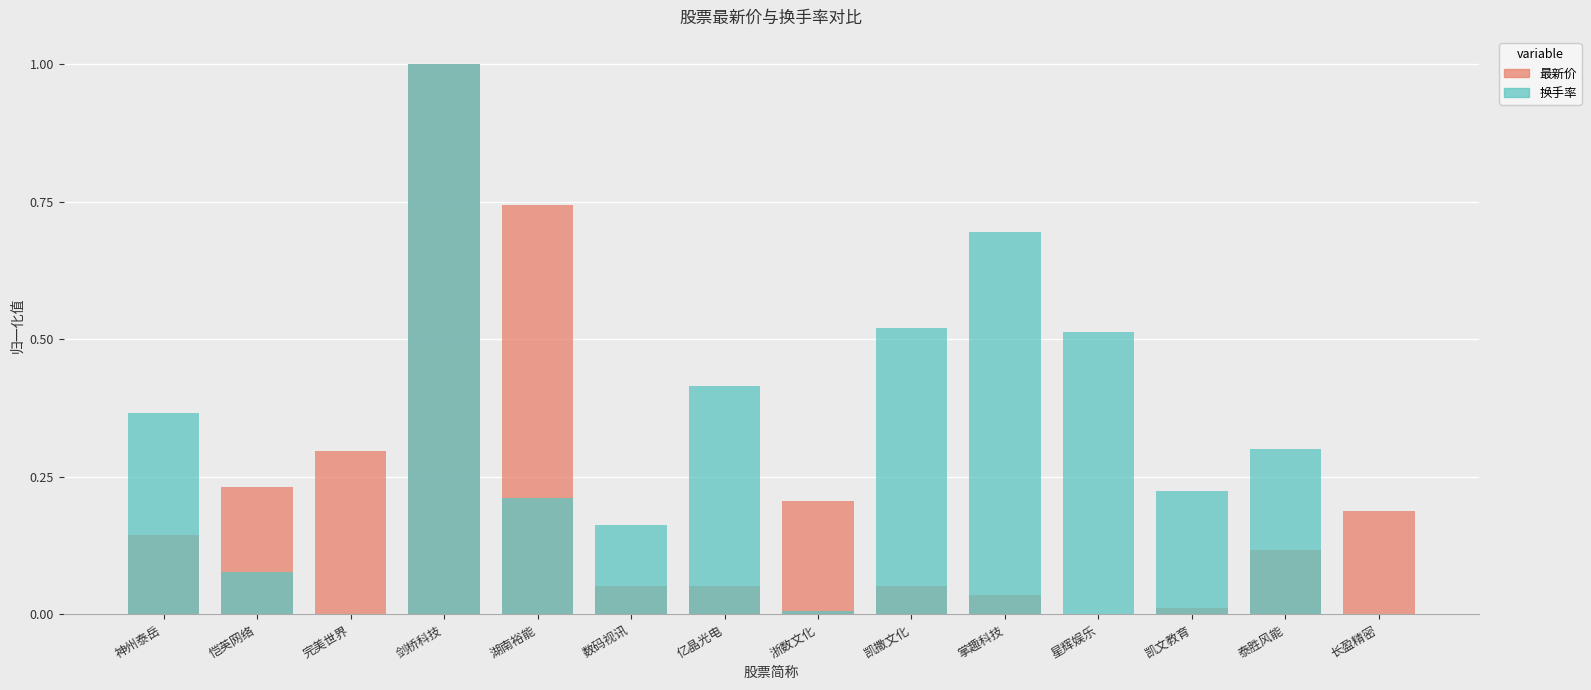

What are all the series names shown in the legend?

最新价, 换手率